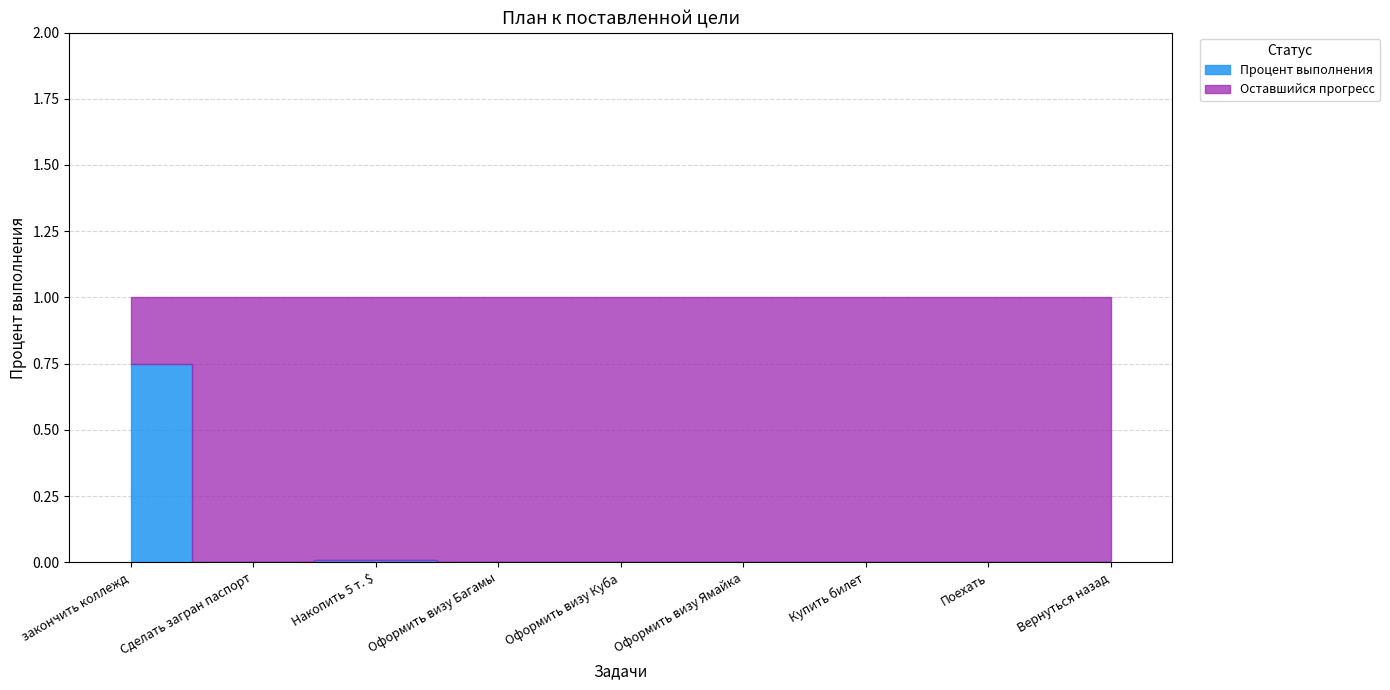

Which series has the widest spread of values?

Процент выполнения